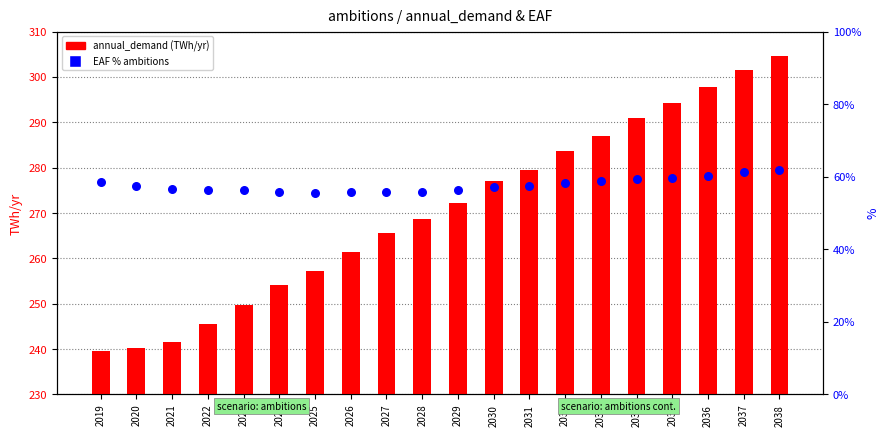

At which category is the sum across all series the highest?

2038